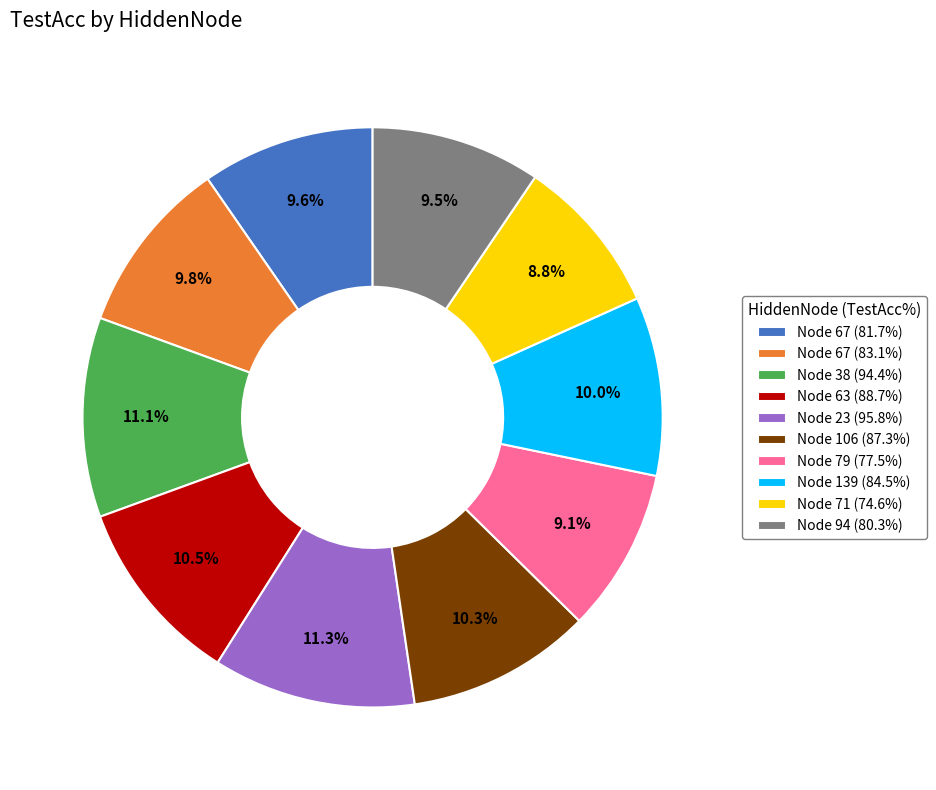

Between Node 38 (94.4%) and Node 139 (84.5%), which is larger?

Node 38 (94.4%)